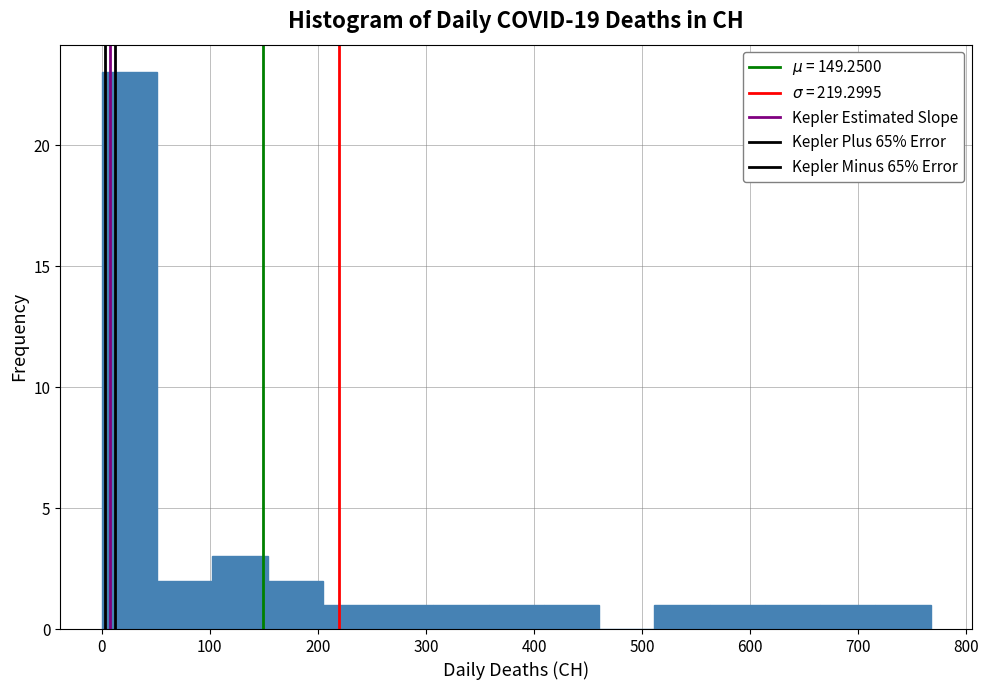

Reading left to right, list every bar in this chart as the range it spans on the x-axis followed by its height. Neither the bar edges nor the heights are printed on the chart, so give them approximately, as read against the axes.

0 to 50: 23
50 to 100: 2
100 to 150: 3
150 to 200: 2
200 to 260: 1
260 to 310: 1
310 to 360: 1
360 to 410: 1
410 to 460: 1
460 to 510: 0
510 to 560: 1
560 to 610: 1
610 to 660: 1
660 to 720: 1
720 to 770: 1